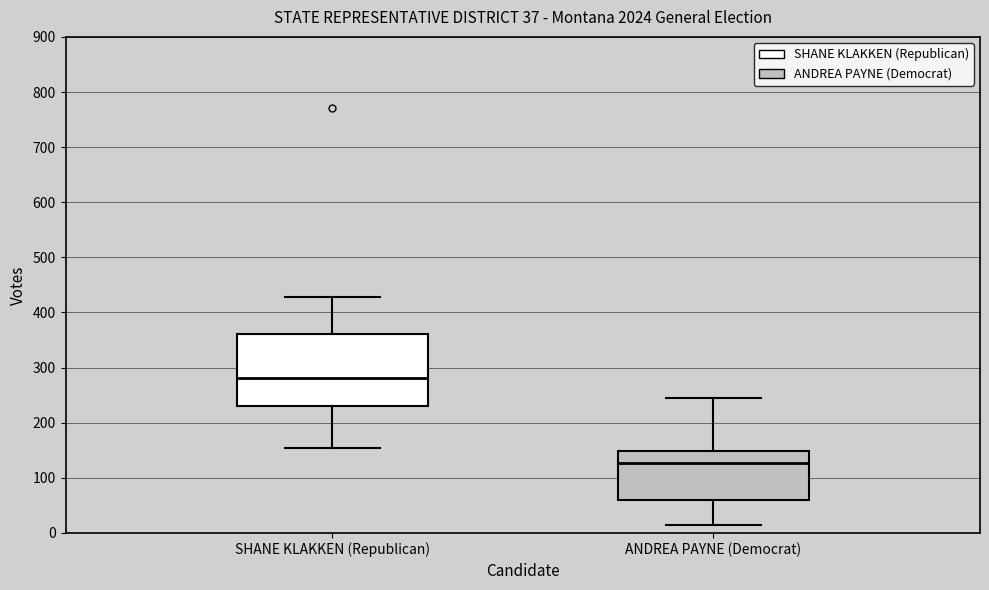

Reading left to right, transcribe this box plot: for each box, give where its median line is, the range the box spans, and where its two whiskers end, as read against the y-axis. The values are not printed on the chart, so give them approximately, as read against the axis.

SHANE KLAKKEN (Republican): median 280, box 230 to 360, whiskers 150 to 430
ANDREA PAYNE (Democrat): median 130, box 60 to 150, whiskers 20 to 240